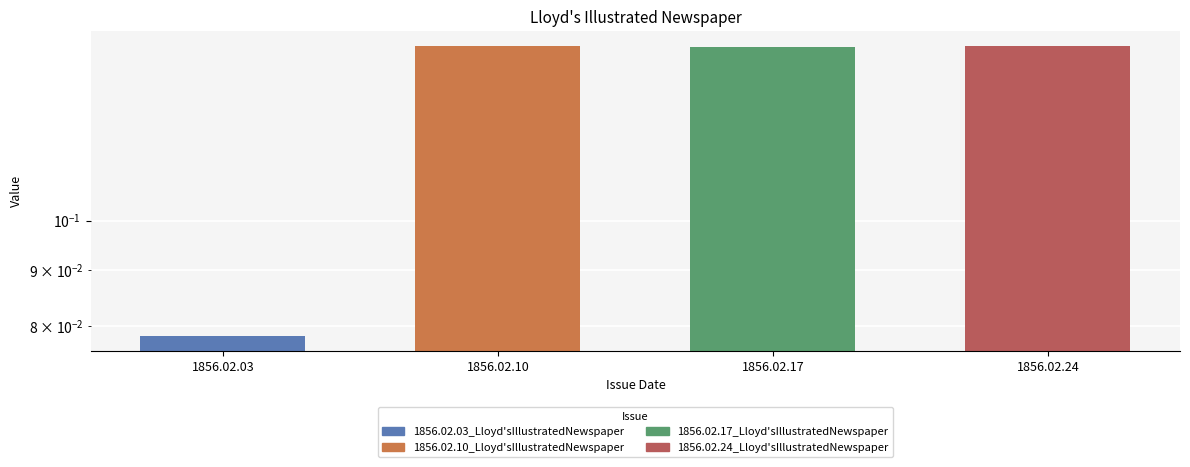

Where is the data nearest to the value 0?

1856.02.03